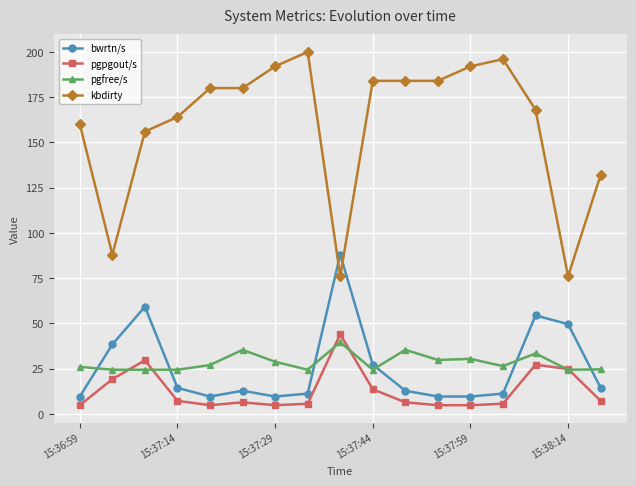

What is the difference between the maximum and second lowest values in the bwrtn/s series?

78.4